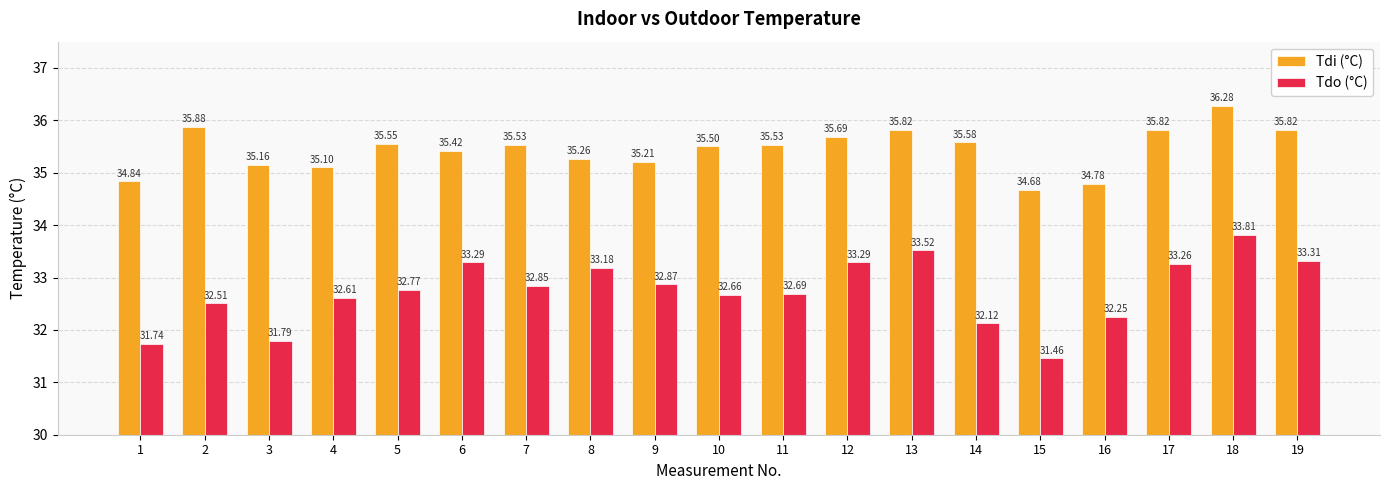

Where is Tdo (°C) nearest to the value 32?

14